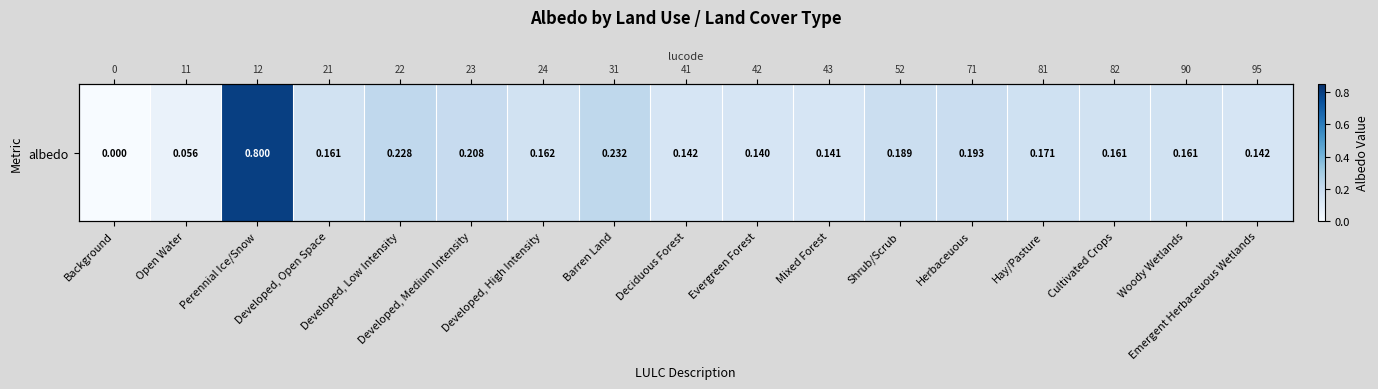

Where is the data nearest to the value 0?

Background